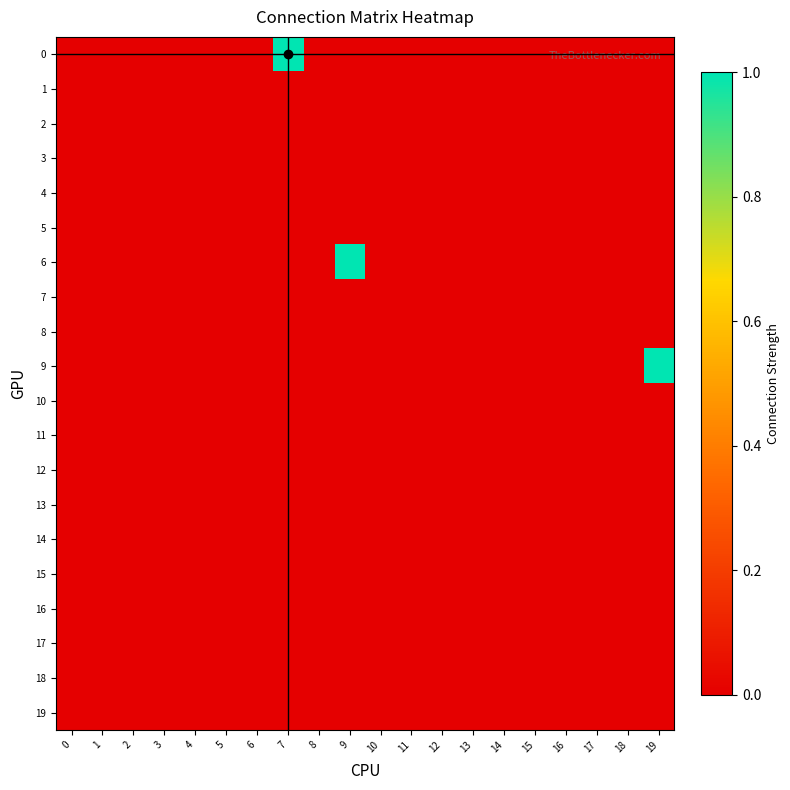

Reading right to left, what are all the values shown in this chart?

0: 19=0	18=0	17=0	16=0	15=0	14=0	13=0	12=0	11=0	10=0	9=0	8=0	7=1	6=0	5=0	4=0	3=0	2=0	1=0	0=0
1: 19=0	18=0	17=0	16=0	15=0	14=0	13=0	12=0	11=0	10=0	9=0	8=0	7=0	6=0	5=0	4=0	3=0	2=0	1=0	0=0
2: 19=0	18=0	17=0	16=0	15=0	14=0	13=0	12=0	11=0	10=0	9=0	8=0	7=0	6=0	5=0	4=0	3=0	2=0	1=0	0=0
3: 19=0	18=0	17=0	16=0	15=0	14=0	13=0	12=0	11=0	10=0	9=0	8=0	7=0	6=0	5=0	4=0	3=0	2=0	1=0	0=0
4: 19=0	18=0	17=0	16=0	15=0	14=0	13=0	12=0	11=0	10=0	9=0	8=0	7=0	6=0	5=0	4=0	3=0	2=0	1=0	0=0
5: 19=0	18=0	17=0	16=0	15=0	14=0	13=0	12=0	11=0	10=0	9=0	8=0	7=0	6=0	5=0	4=0	3=0	2=0	1=0	0=0
6: 19=0	18=0	17=0	16=0	15=0	14=0	13=0	12=0	11=0	10=0	9=1	8=0	7=0	6=0	5=0	4=0	3=0	2=0	1=0	0=0
7: 19=0	18=0	17=0	16=0	15=0	14=0	13=0	12=0	11=0	10=0	9=0	8=0	7=0	6=0	5=0	4=0	3=0	2=0	1=0	0=0
8: 19=0	18=0	17=0	16=0	15=0	14=0	13=0	12=0	11=0	10=0	9=0	8=0	7=0	6=0	5=0	4=0	3=0	2=0	1=0	0=0
9: 19=1	18=0	17=0	16=0	15=0	14=0	13=0	12=0	11=0	10=0	9=0	8=0	7=0	6=0	5=0	4=0	3=0	2=0	1=0	0=0
10: 19=0	18=0	17=0	16=0	15=0	14=0	13=0	12=0	11=0	10=0	9=0	8=0	7=0	6=0	5=0	4=0	3=0	2=0	1=0	0=0
11: 19=0	18=0	17=0	16=0	15=0	14=0	13=0	12=0	11=0	10=0	9=0	8=0	7=0	6=0	5=0	4=0	3=0	2=0	1=0	0=0
12: 19=0	18=0	17=0	16=0	15=0	14=0	13=0	12=0	11=0	10=0	9=0	8=0	7=0	6=0	5=0	4=0	3=0	2=0	1=0	0=0
13: 19=0	18=0	17=0	16=0	15=0	14=0	13=0	12=0	11=0	10=0	9=0	8=0	7=0	6=0	5=0	4=0	3=0	2=0	1=0	0=0
14: 19=0	18=0	17=0	16=0	15=0	14=0	13=0	12=0	11=0	10=0	9=0	8=0	7=0	6=0	5=0	4=0	3=0	2=0	1=0	0=0
15: 19=0	18=0	17=0	16=0	15=0	14=0	13=0	12=0	11=0	10=0	9=0	8=0	7=0	6=0	5=0	4=0	3=0	2=0	1=0	0=0
16: 19=0	18=0	17=0	16=0	15=0	14=0	13=0	12=0	11=0	10=0	9=0	8=0	7=0	6=0	5=0	4=0	3=0	2=0	1=0	0=0
17: 19=0	18=0	17=0	16=0	15=0	14=0	13=0	12=0	11=0	10=0	9=0	8=0	7=0	6=0	5=0	4=0	3=0	2=0	1=0	0=0
18: 19=0	18=0	17=0	16=0	15=0	14=0	13=0	12=0	11=0	10=0	9=0	8=0	7=0	6=0	5=0	4=0	3=0	2=0	1=0	0=0
19: 19=0	18=0	17=0	16=0	15=0	14=0	13=0	12=0	11=0	10=0	9=0	8=0	7=0	6=0	5=0	4=0	3=0	2=0	1=0	0=0